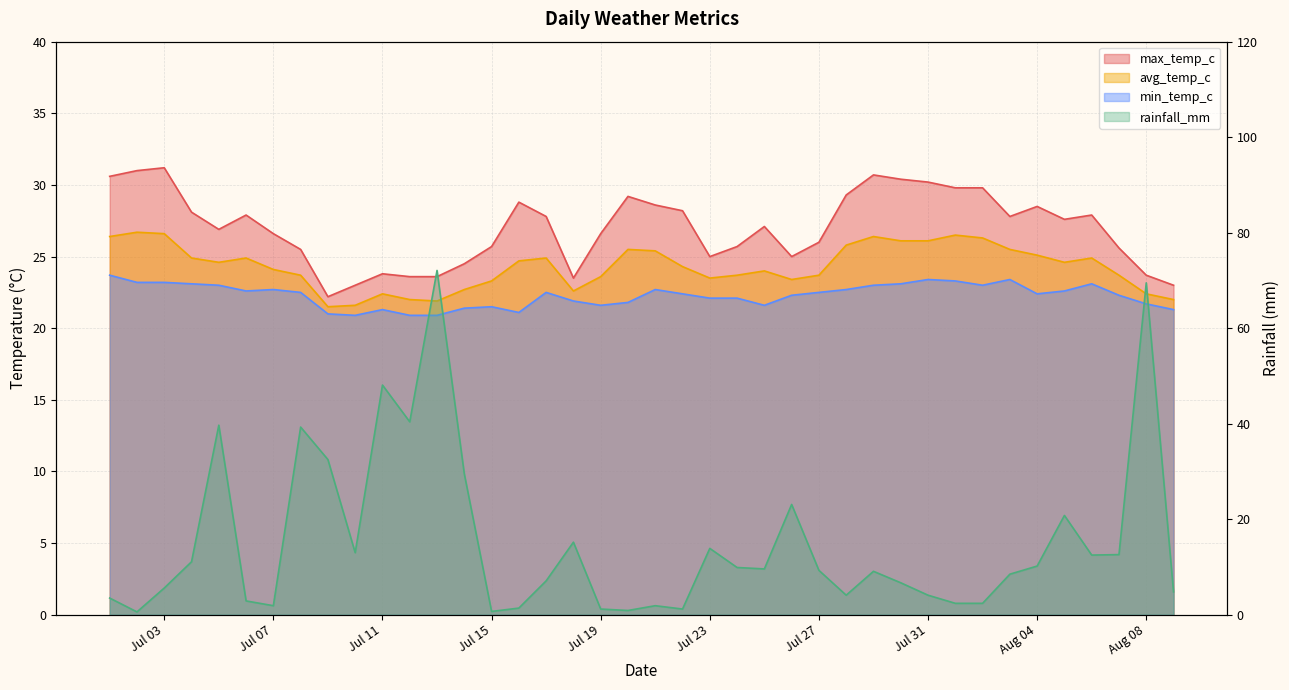

True or false: avg_temp_c has more than 1 points higher than both neighbors.

True